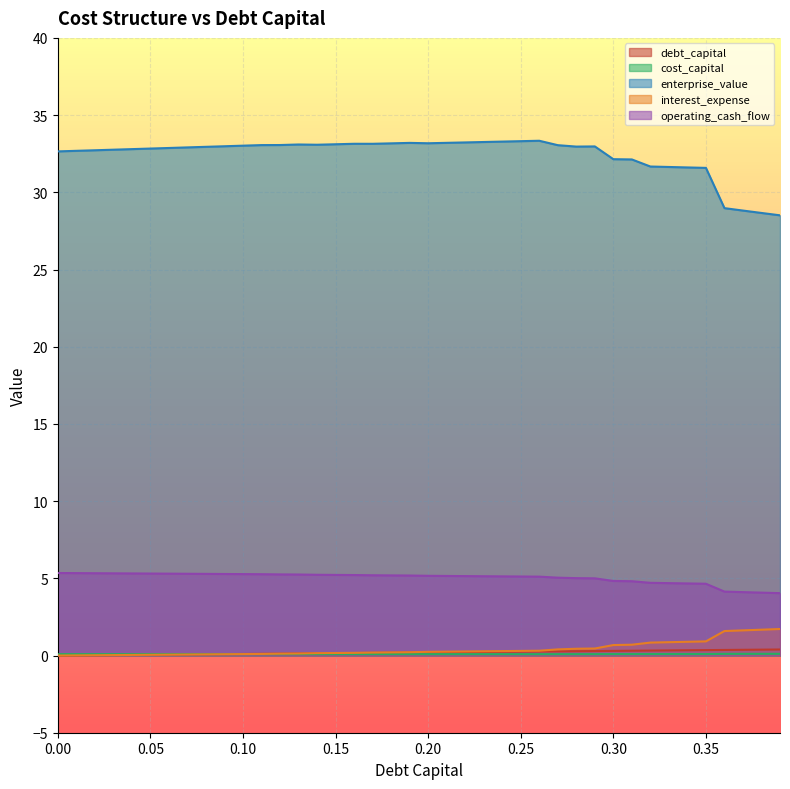

What is the average value of the cost_capital series?

0.1